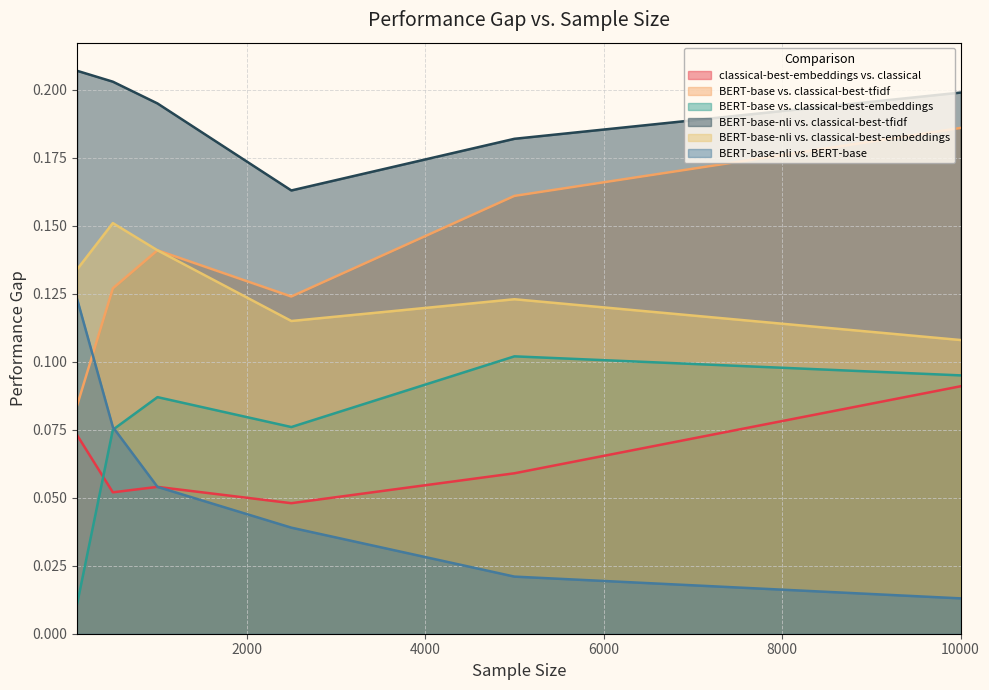

Is the value of 500 (8 datasets) at BERT-base-nli vs. BERT-base greater than the value of 1000 (8 datasets) at classical-best-embeddings vs. classical?

Yes